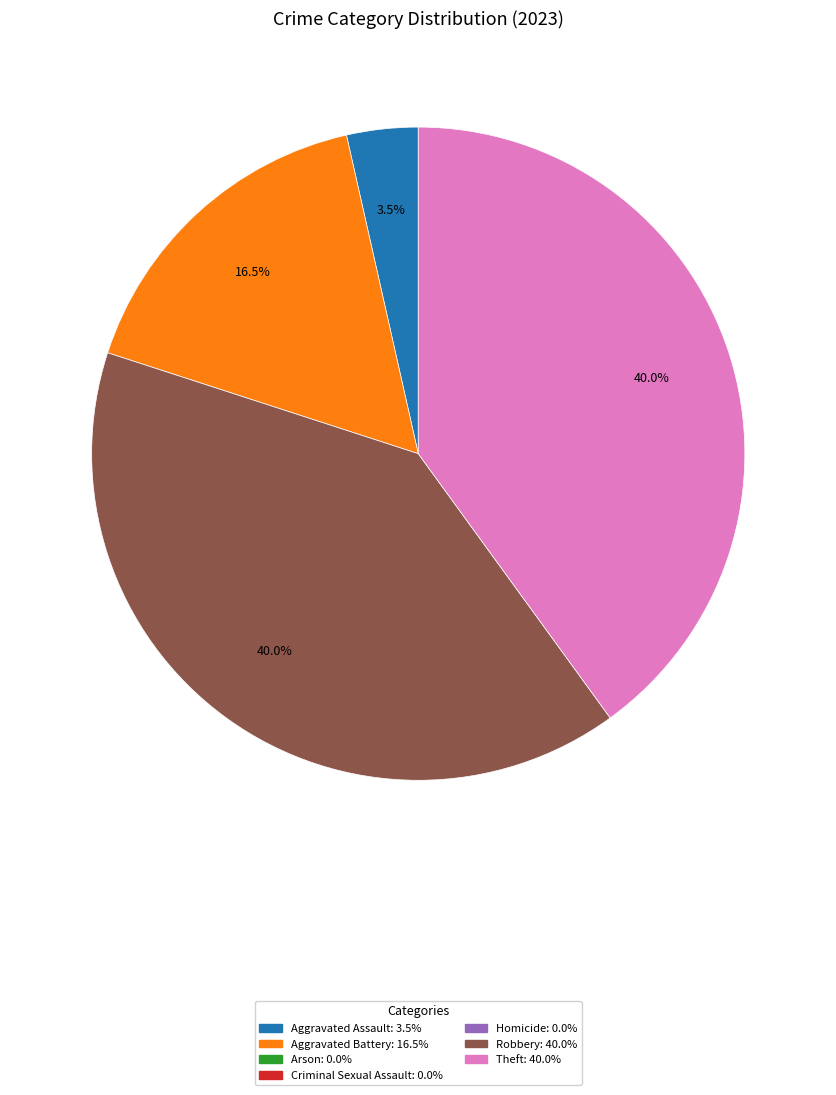

Does any single category account for the majority?

No